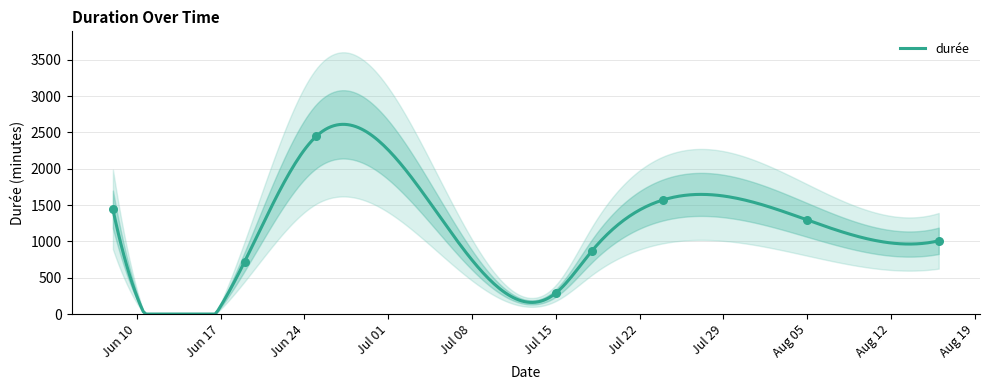

What is the change in value from 2019-07-24 to 2019-08-05?

-276